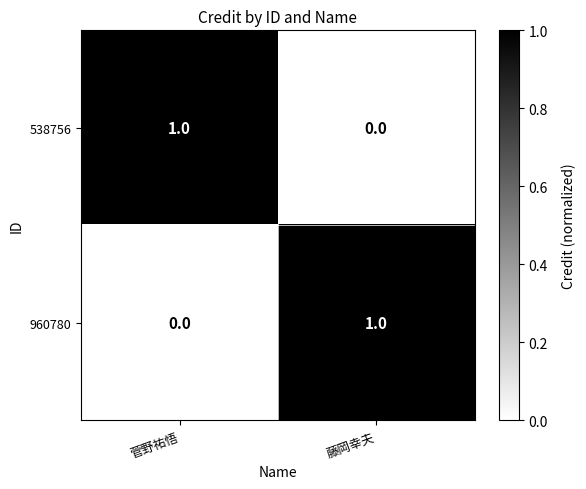

At how many categories does at least one series exceed 0?

2